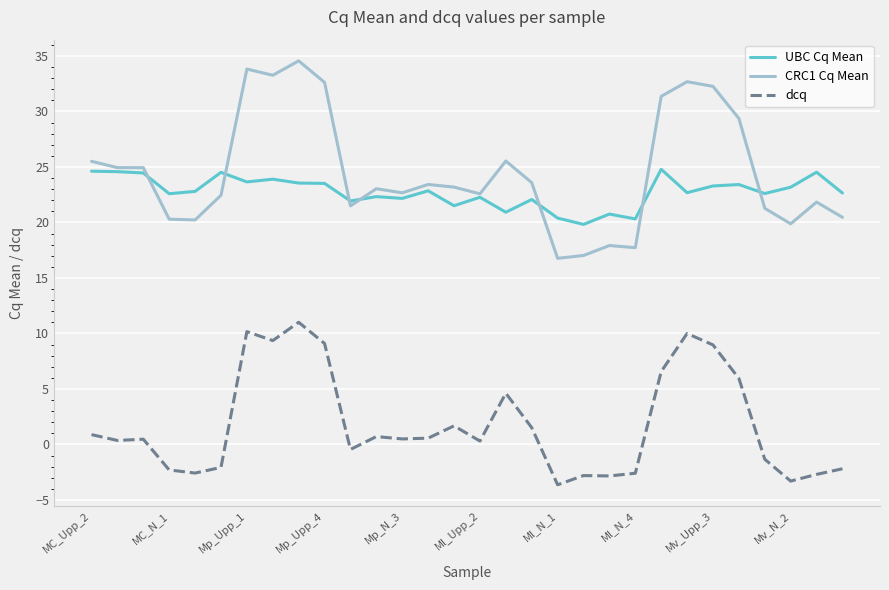

How many lines are shown in the chart?

3